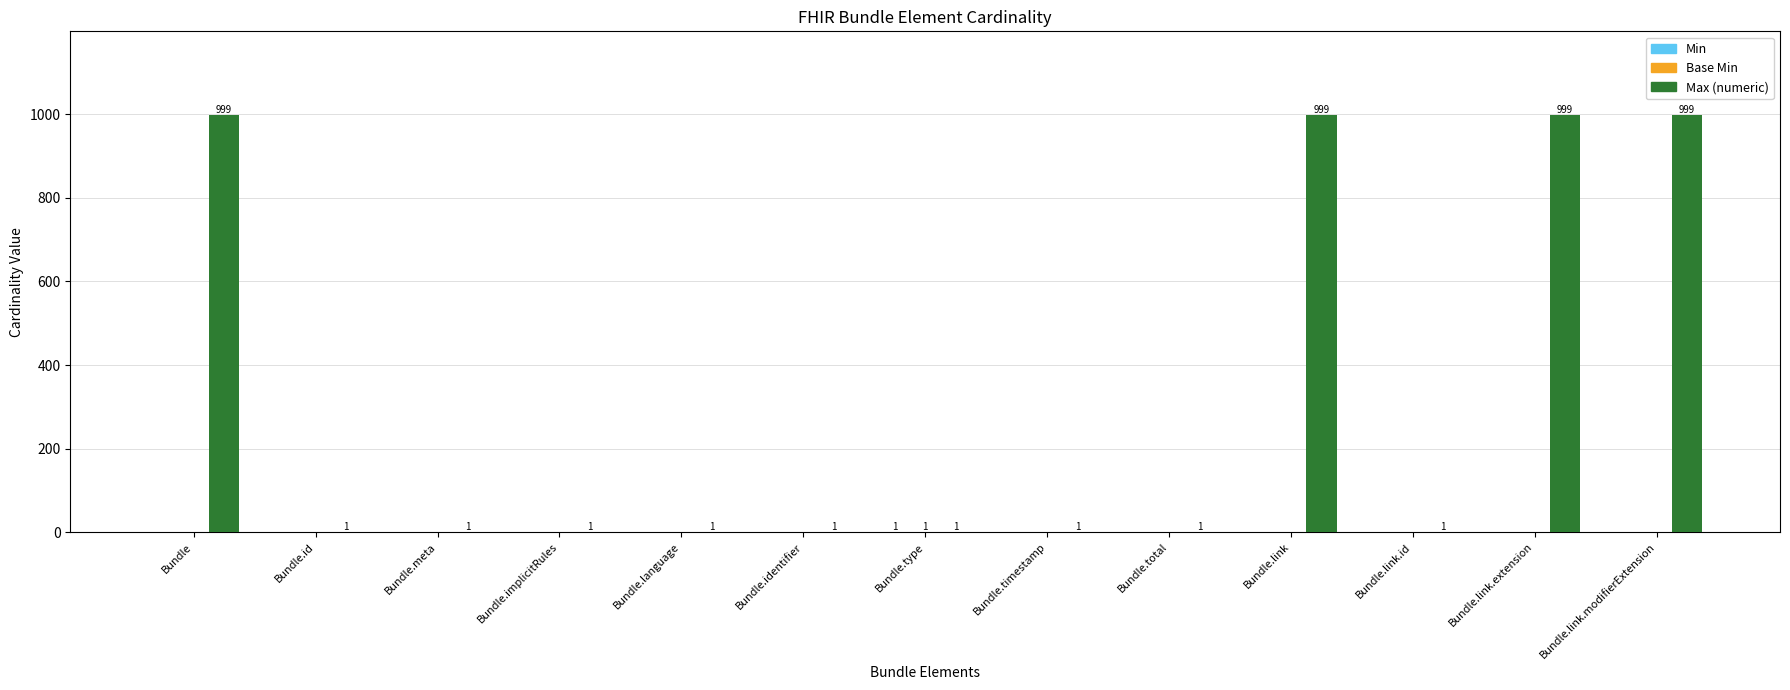

Between Bundle.link.id and Bundle.link.modifierExtension, which series saw the biggest shift?

Max (numeric)